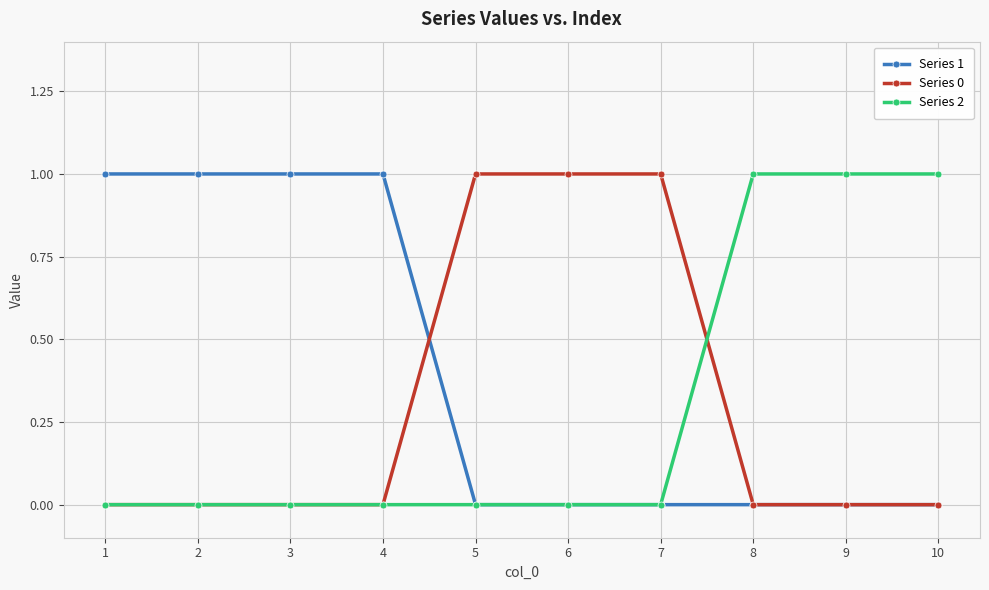

Which series has the largest total across all categories?

Series 1